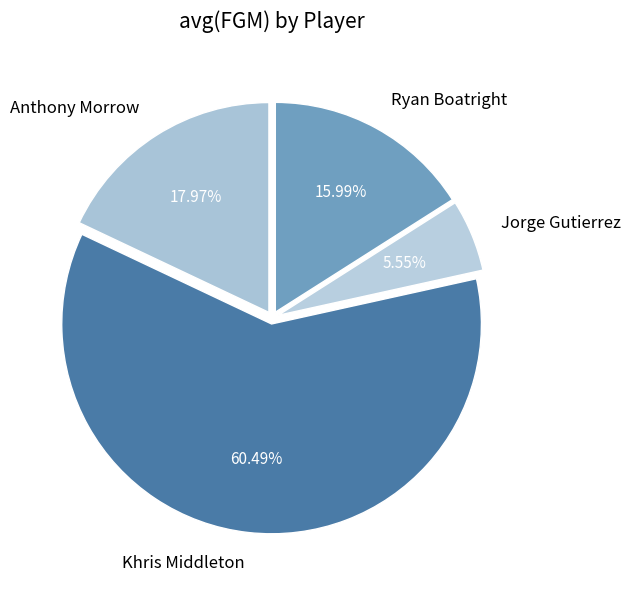

To the nearest percent, what percentage of the pie is Khris Middleton?

60%